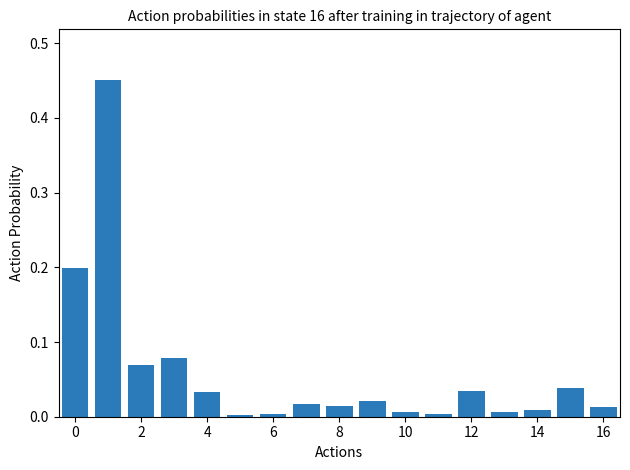

Are the bars horizontal?

No